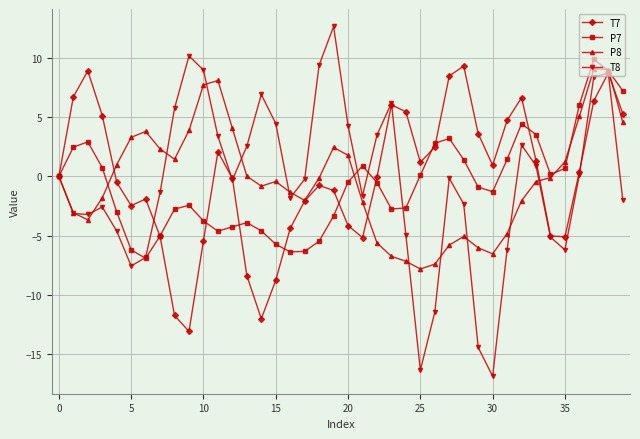

What is the minimum value for P8?

-7.8